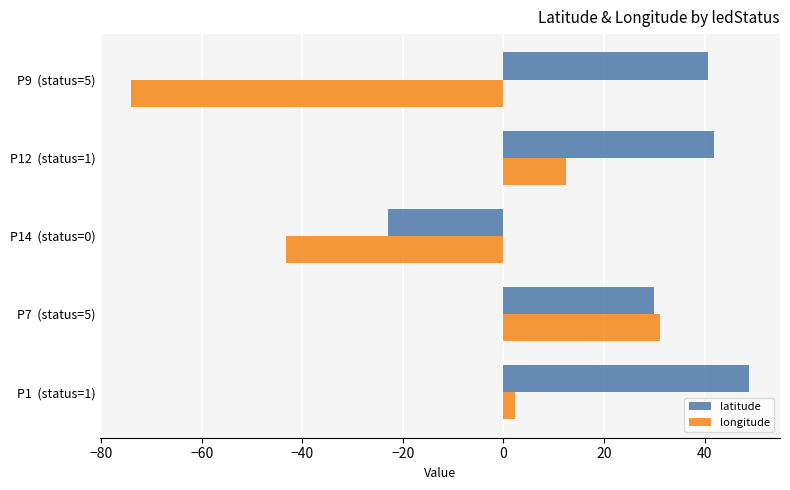

Which series has the largest range (max minus min)?

longitude